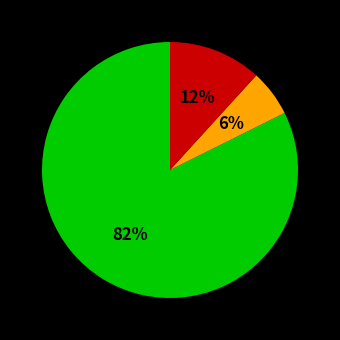

Count the number of slices in the pie.

3